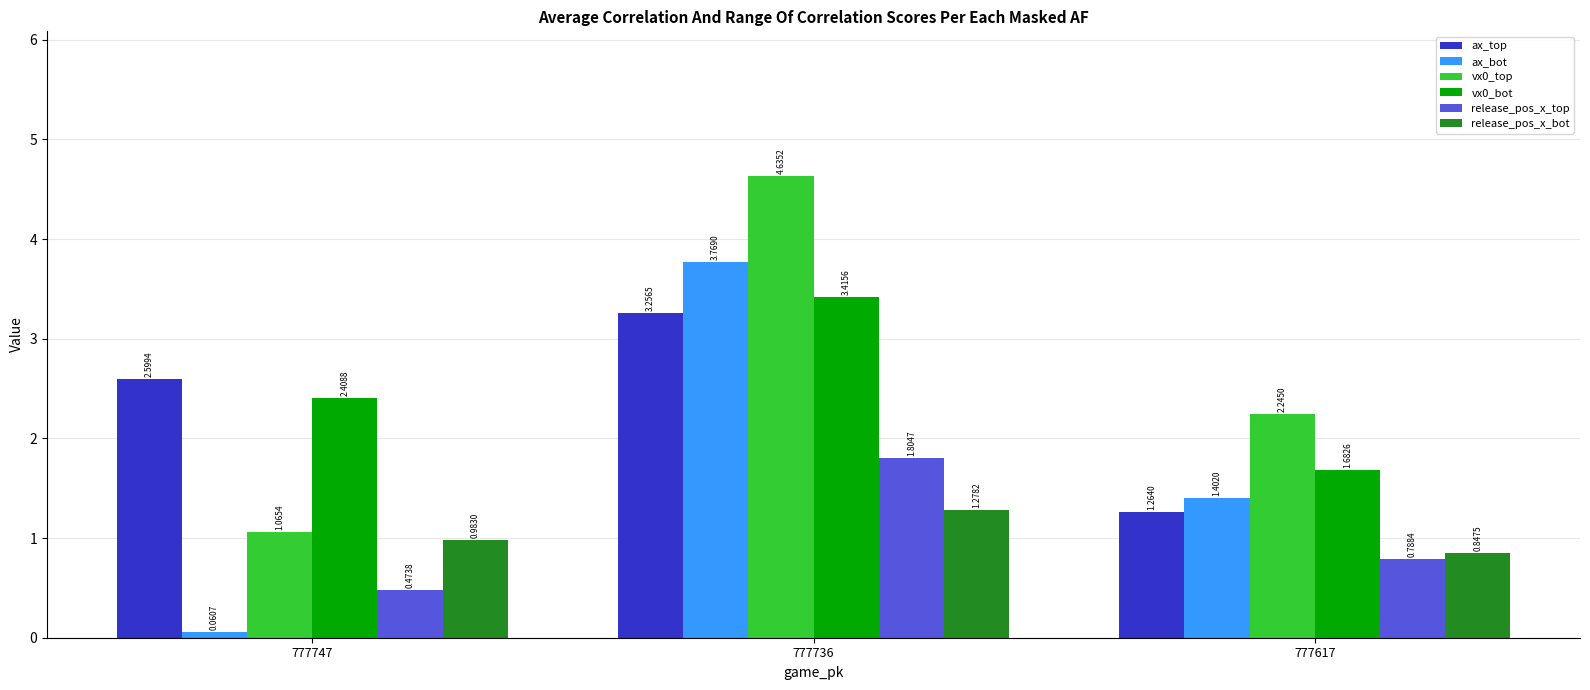

Which series changed the most between 777747 and 777736?

ax_bot